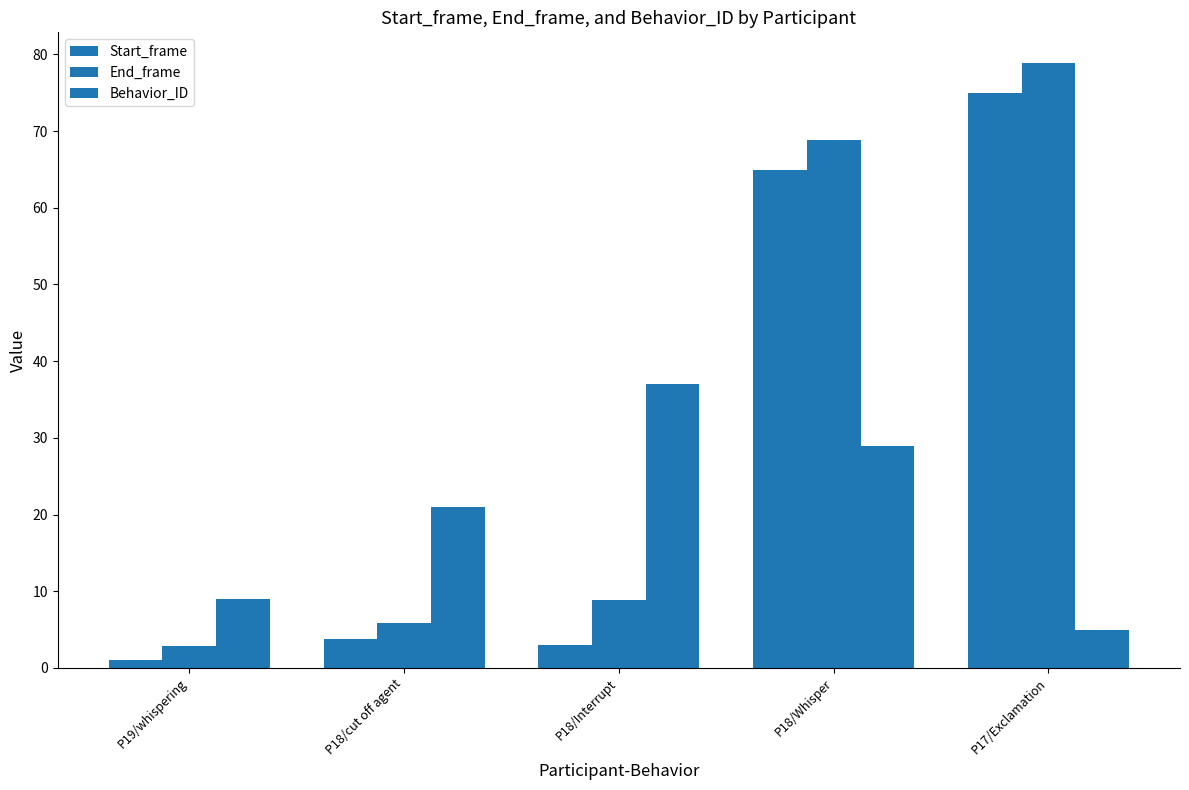

How many bars are there in total?

15